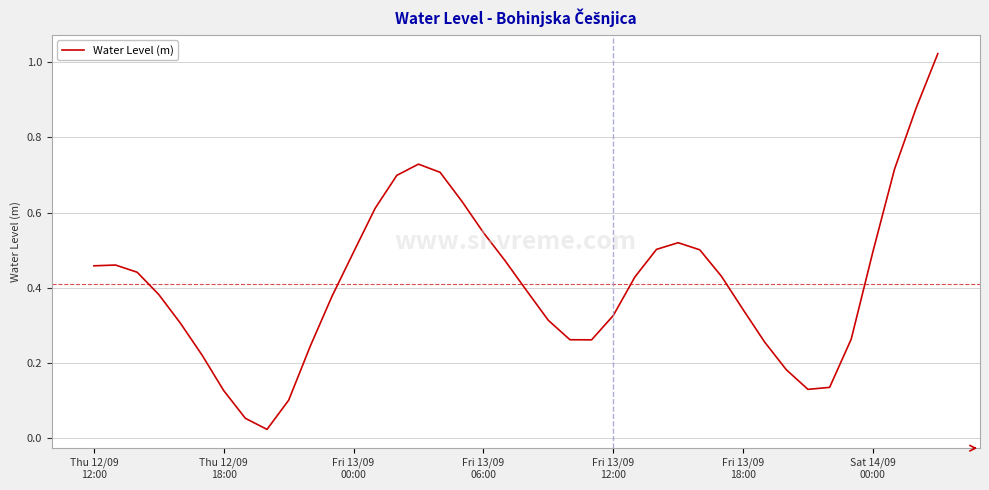

What is the value of the 25th point from the left?

0.3